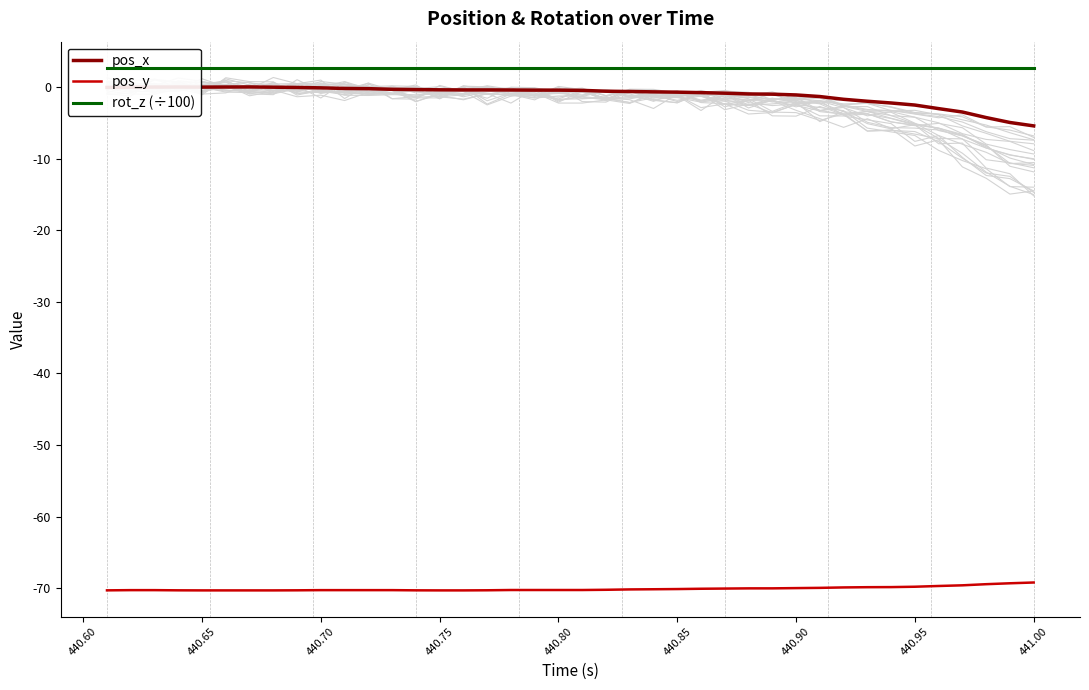

True or false: pos_y and pos_x cross at least once.

False